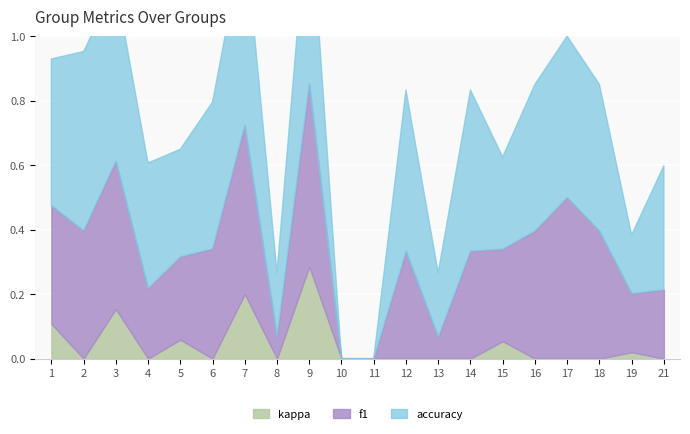

True or false: kappa has a value of 0.0 at 13.

True